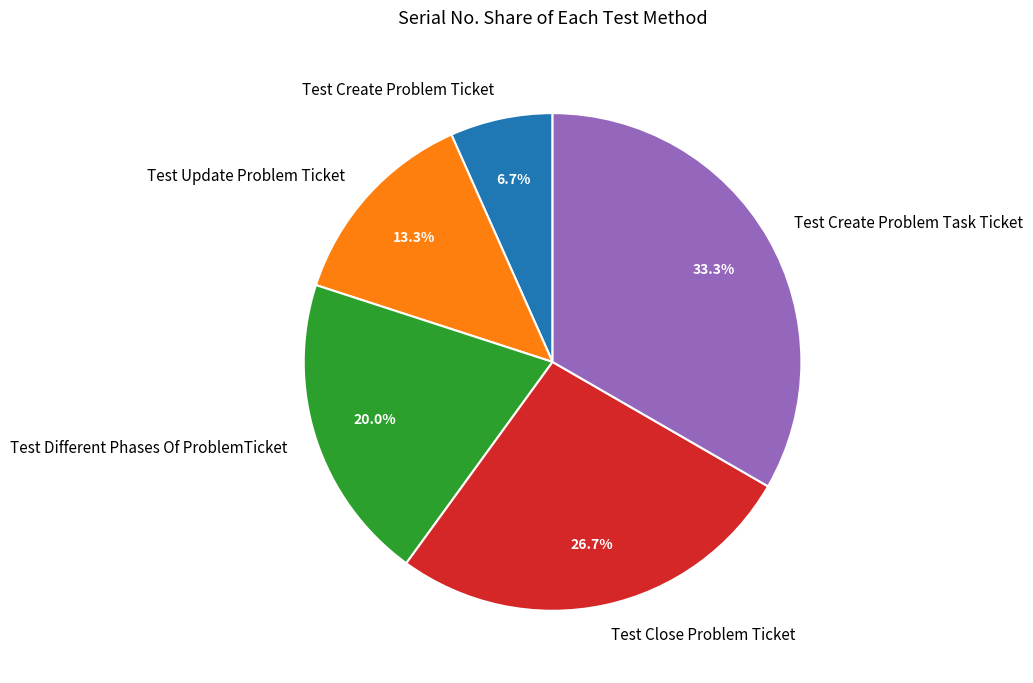

Does Test Create Problem Ticket account for over 50% of the chart?

No